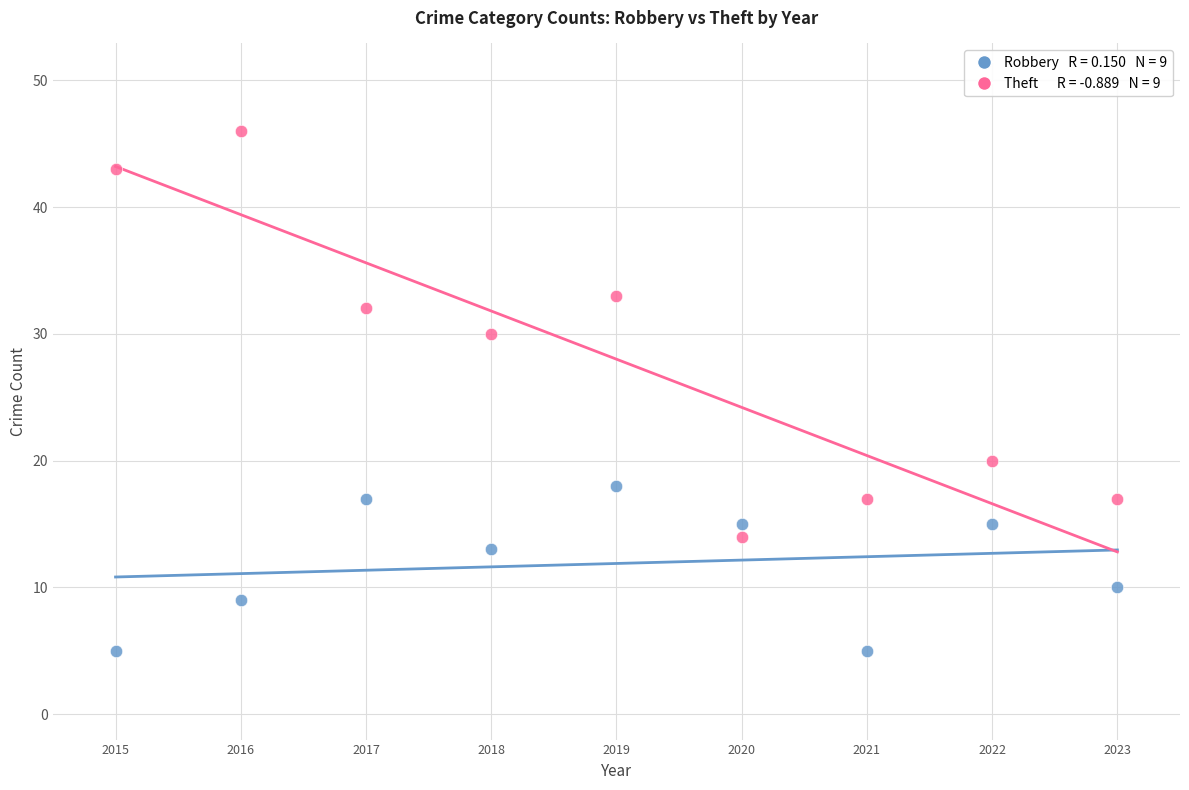

Across all data points, what is the range of X values (max minus min)?

8